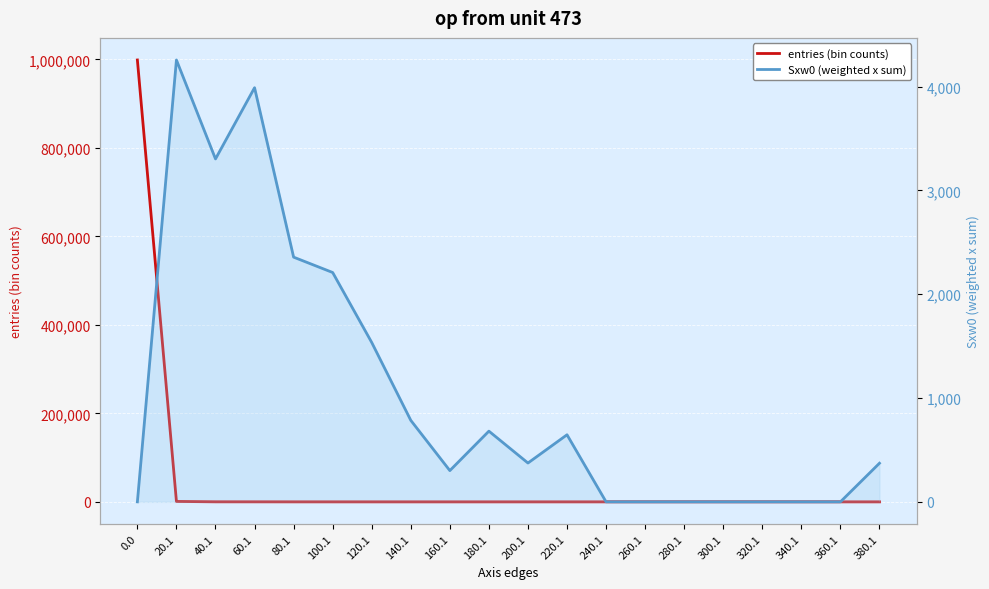

Reading left to right, extract all data points from this chart.

entries (bin counts): 0.0=998828	20.1=887	40.1=114	60.1=80	80.1=34	100.1=25	120.1=14	140.1=6	160.1=2	180.1=4	200.1=2	220.1=3	240.1=0	260.1=0	280.1=0	300.1=0	320.1=0	340.1=0	360.1=0	380.1=1
Sxw0 (weighted x sum): 0.0=0	20.1=4256	40.1=3303	60.1=3989	80.1=2357	100.1=2209	120.1=1535	140.1=785	160.1=301	180.1=681	200.1=374	220.1=646	240.1=0	260.1=0	280.1=0	300.1=0	320.1=0	340.1=0	360.1=0	380.1=372